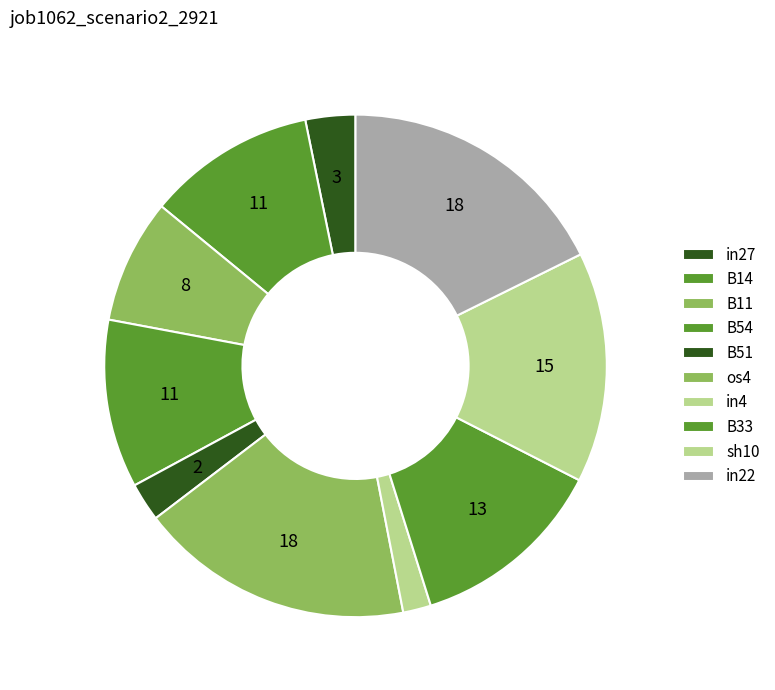

To the nearest percent, what is the combined percentage of os4 and B51?

20%